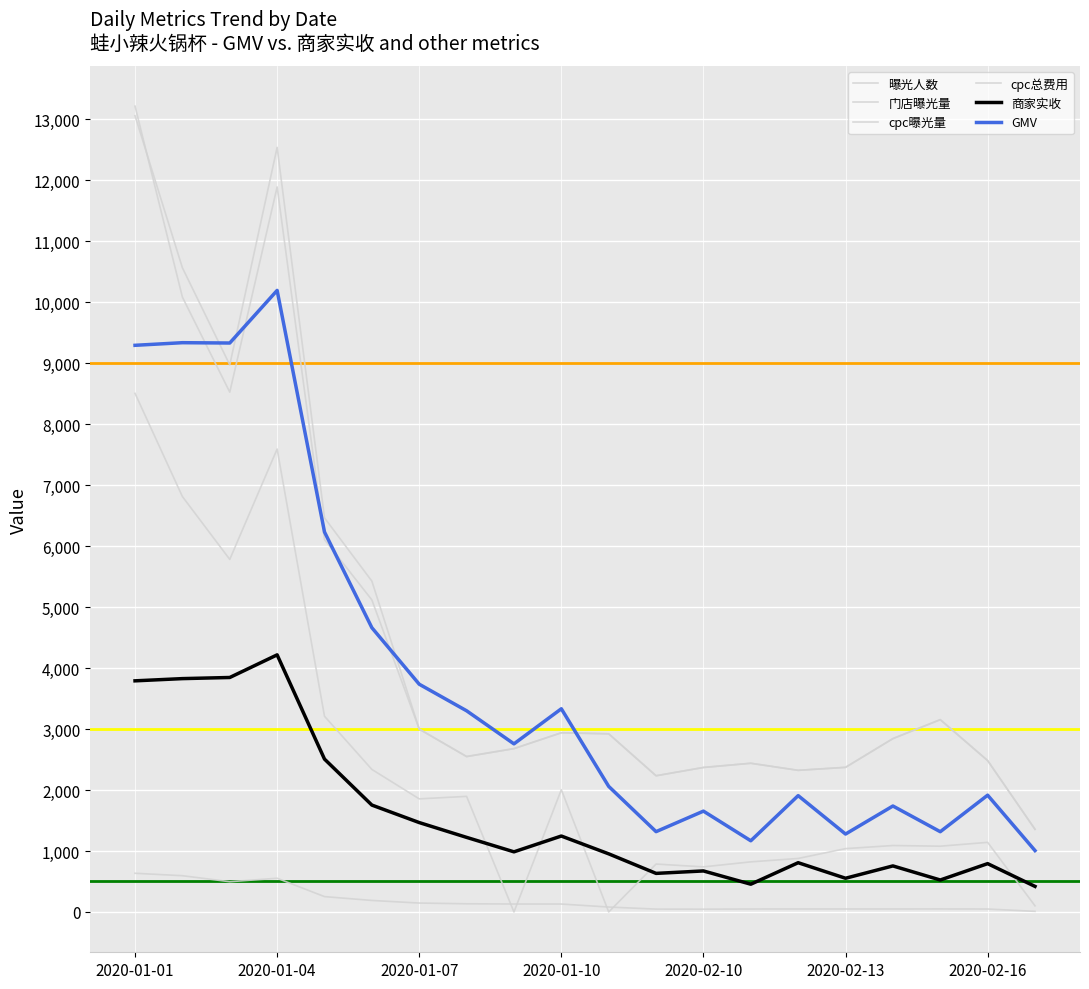

How many categories are shown in the chart?

20